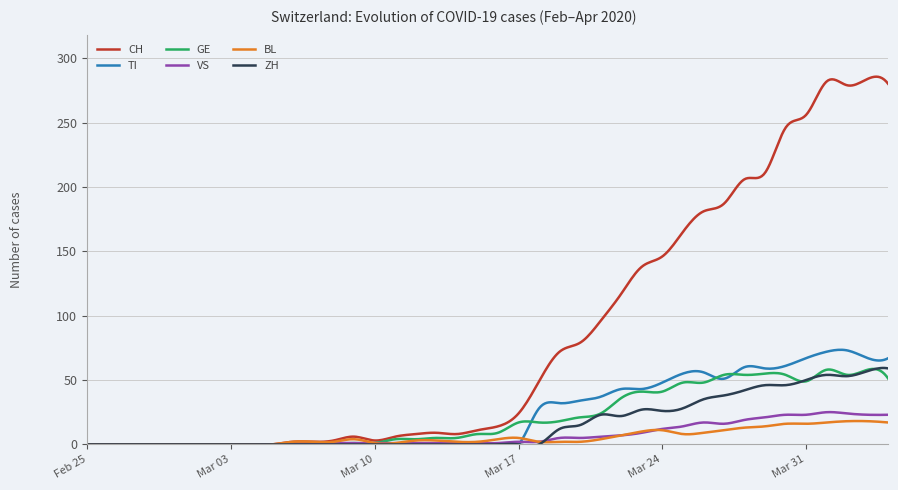

What is the maximum value for VS?

25.1